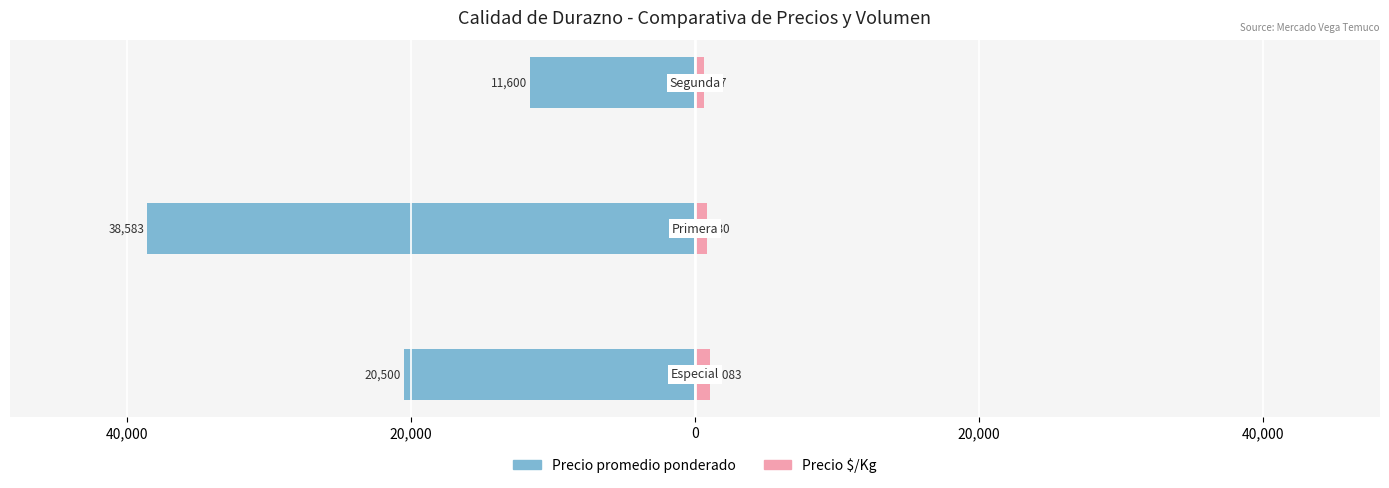

True or false: Precio promedio ponderado has a value of -11600 at 20,000.

True